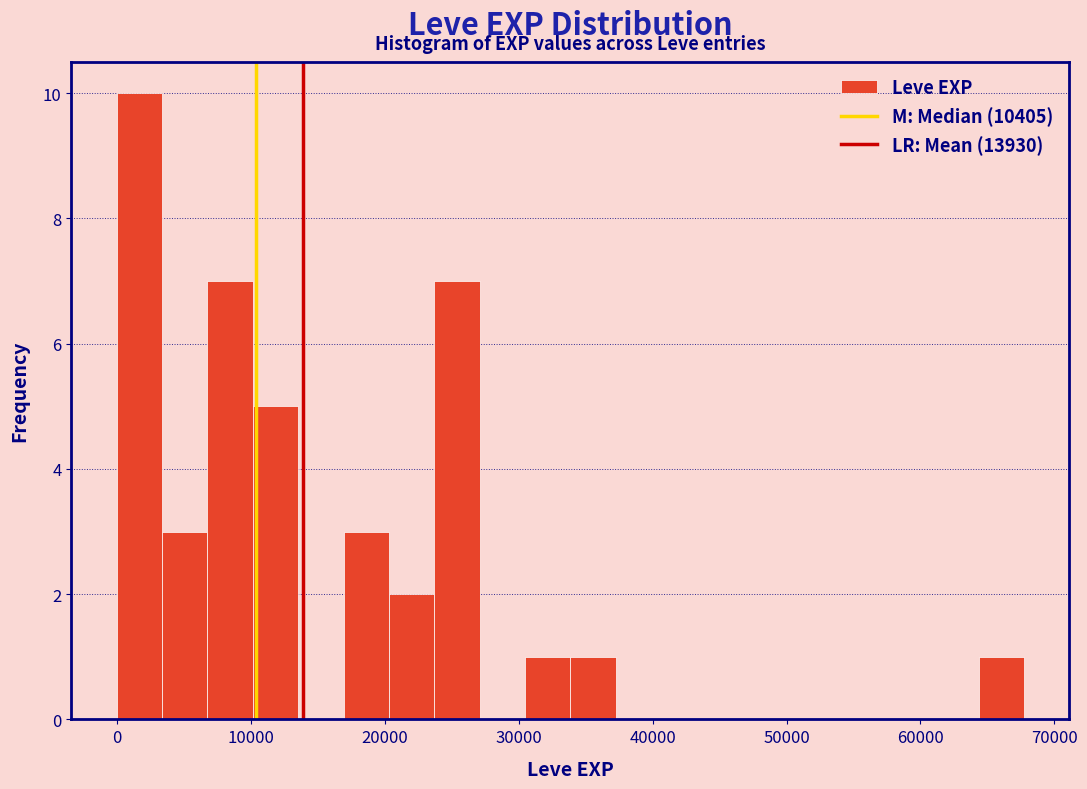

Around what value on the x-axis is the tallest bar? Give the approximate position of its centre, as read against the axis.

2000